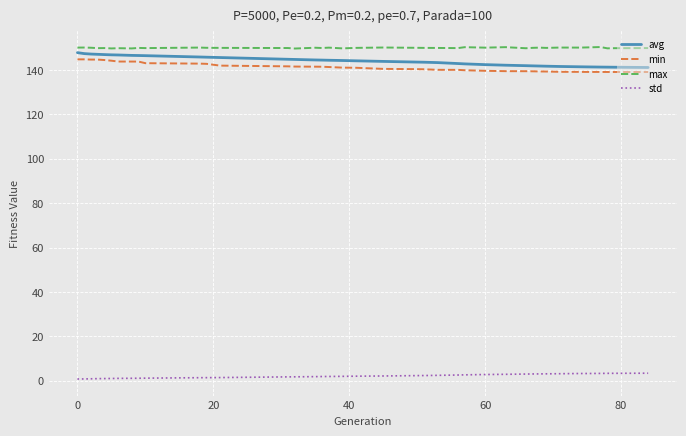

What is the sum of all max values?

5850.5